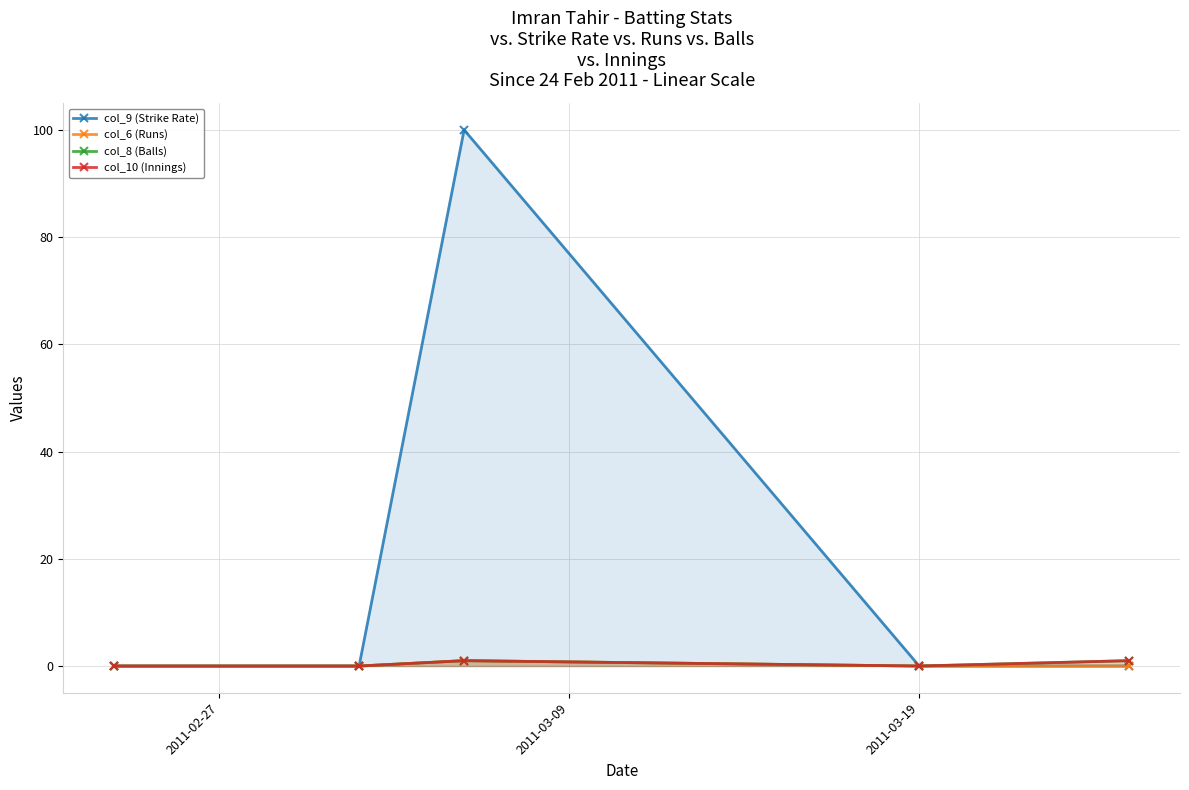

What is the highest value of the col_9 (Strike Rate) series?

100